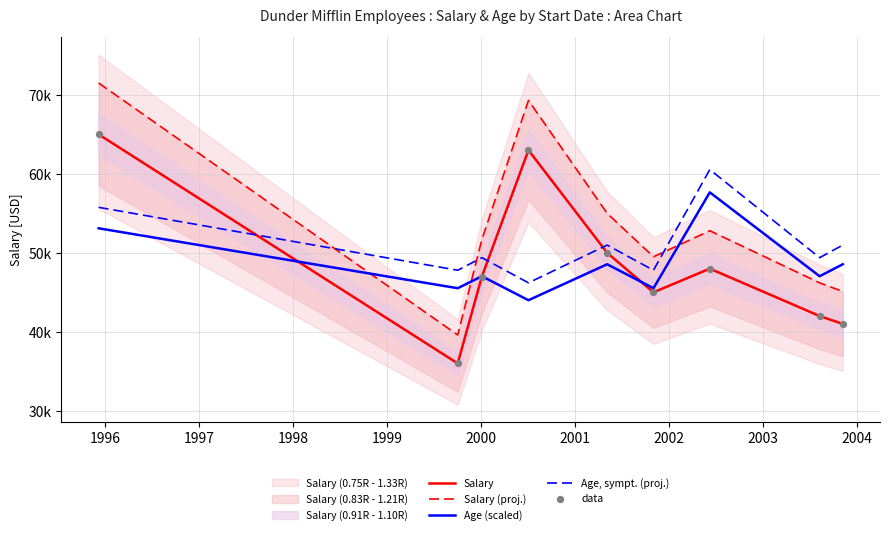

Which series contains the highest Y value?

Salary (proj.)